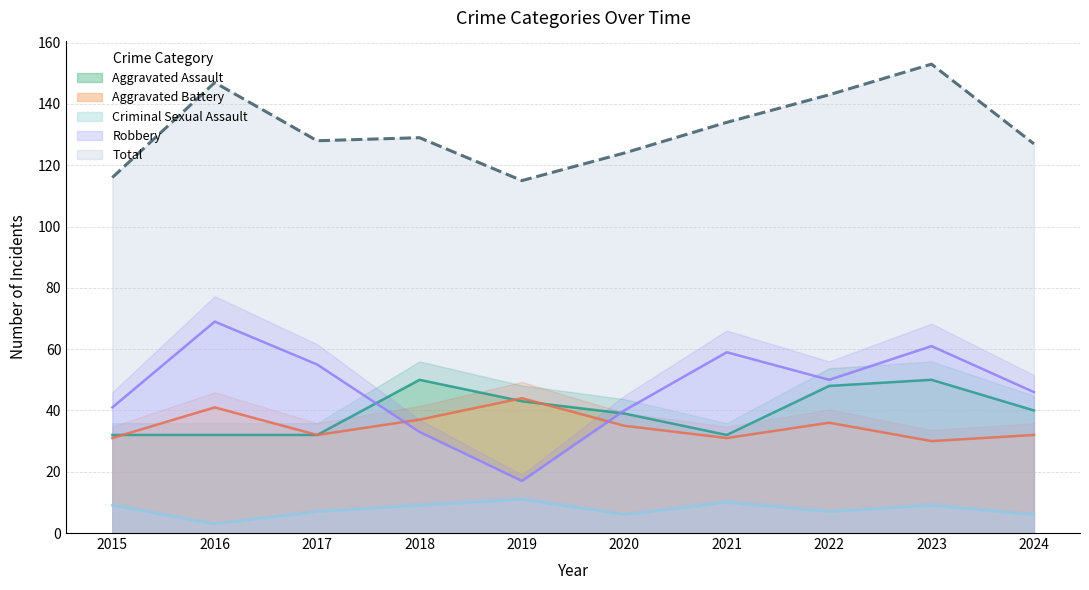

How many series are shown in this chart?

5